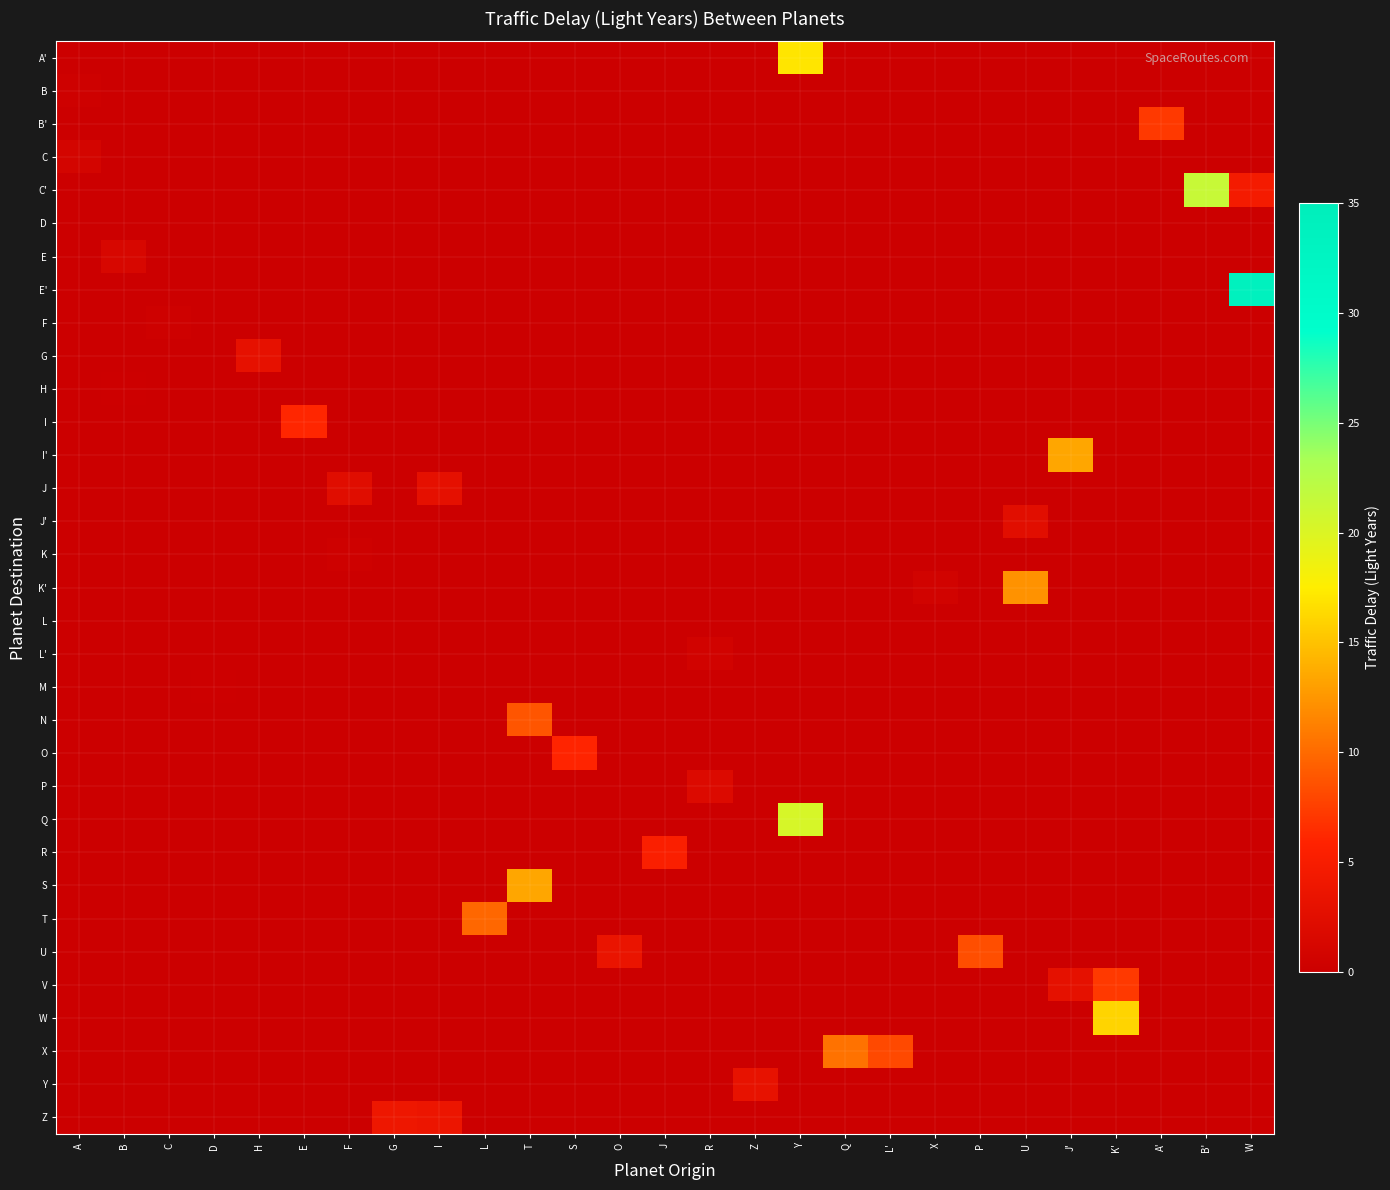

What is the greatest value displayed?

33.9